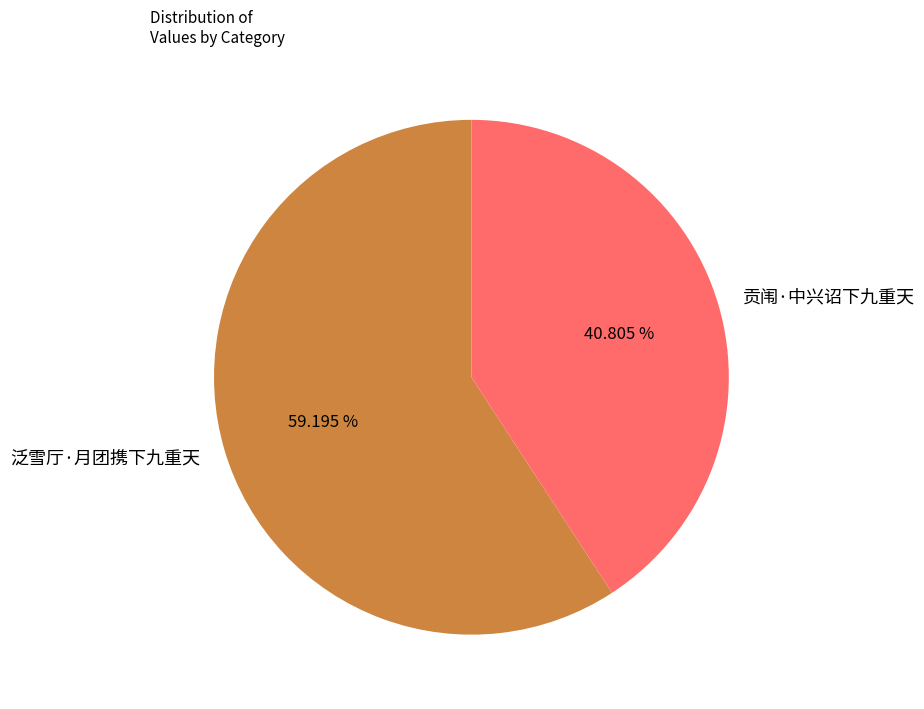

To the nearest percent, what is the combined percentage of 泛雪厅·月团携下九重天 and 贡闱·中兴诏下九重天?

100%